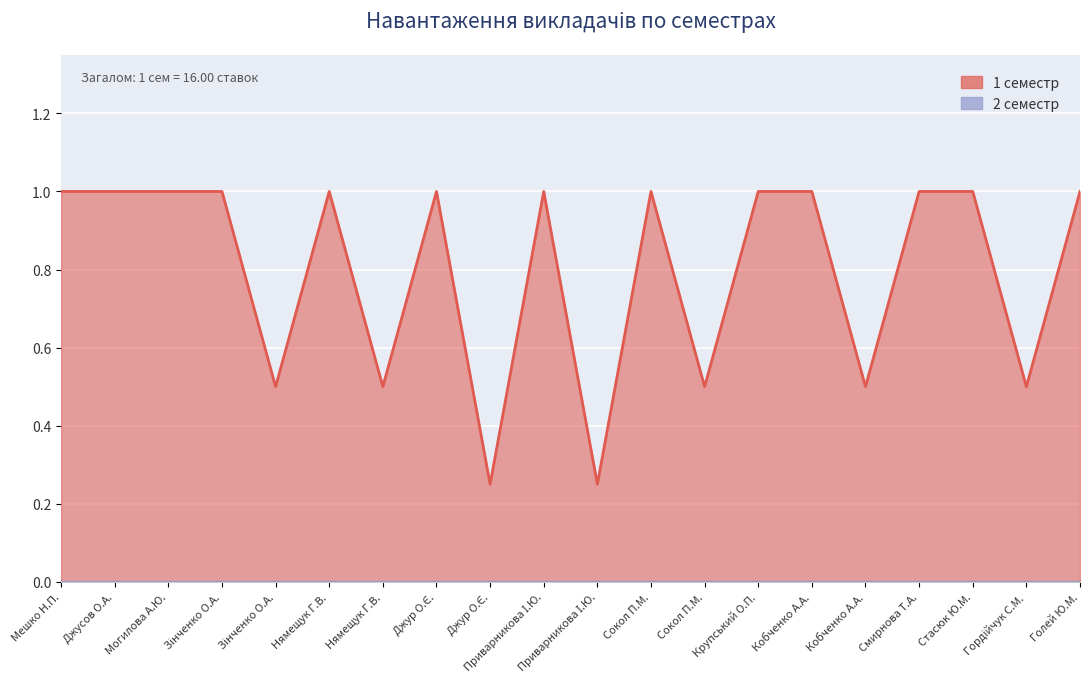

How many lines are shown in the chart?

1